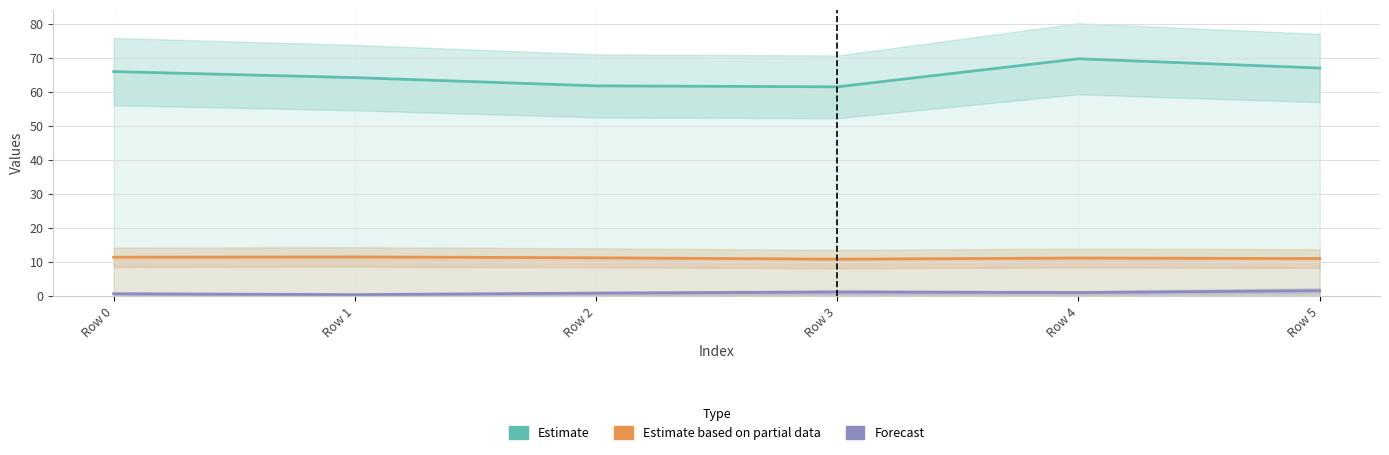

True or false: Estimate and Estimate based on partial data cross at least once.

False